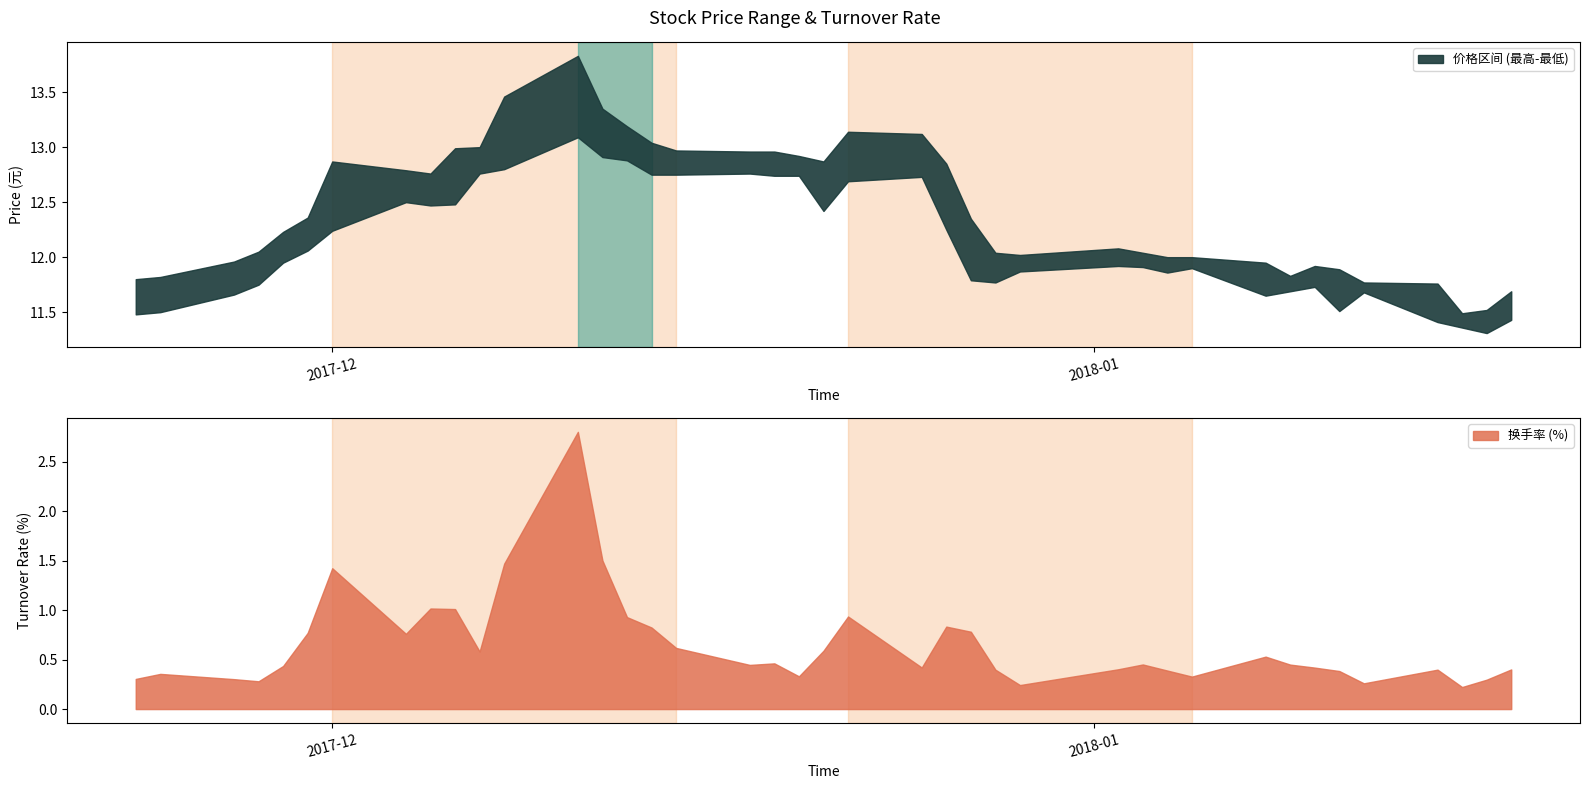

True or false: 换手率 has more than 2 interior local peaks.

True